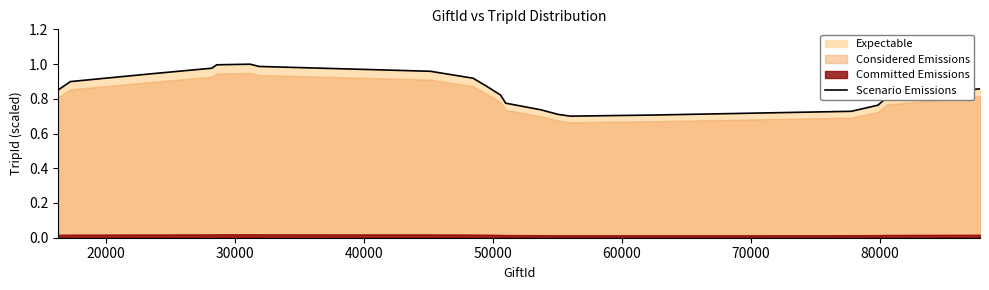

What is the value of the 8th point from the left?

1.0